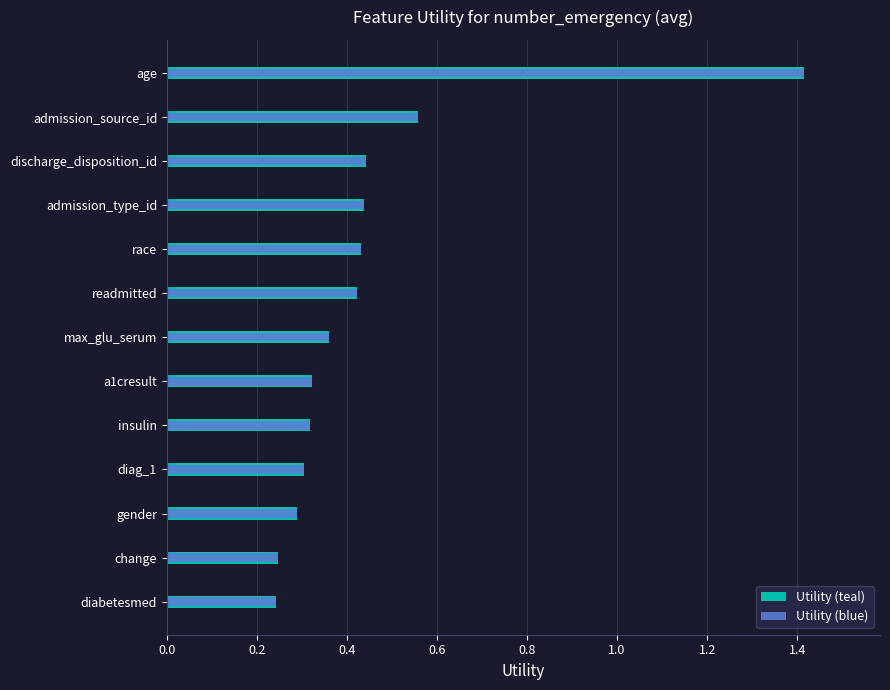

Is the value of Utility (blue) at diag_1 greater than the value of Utility (teal) at insulin?

No